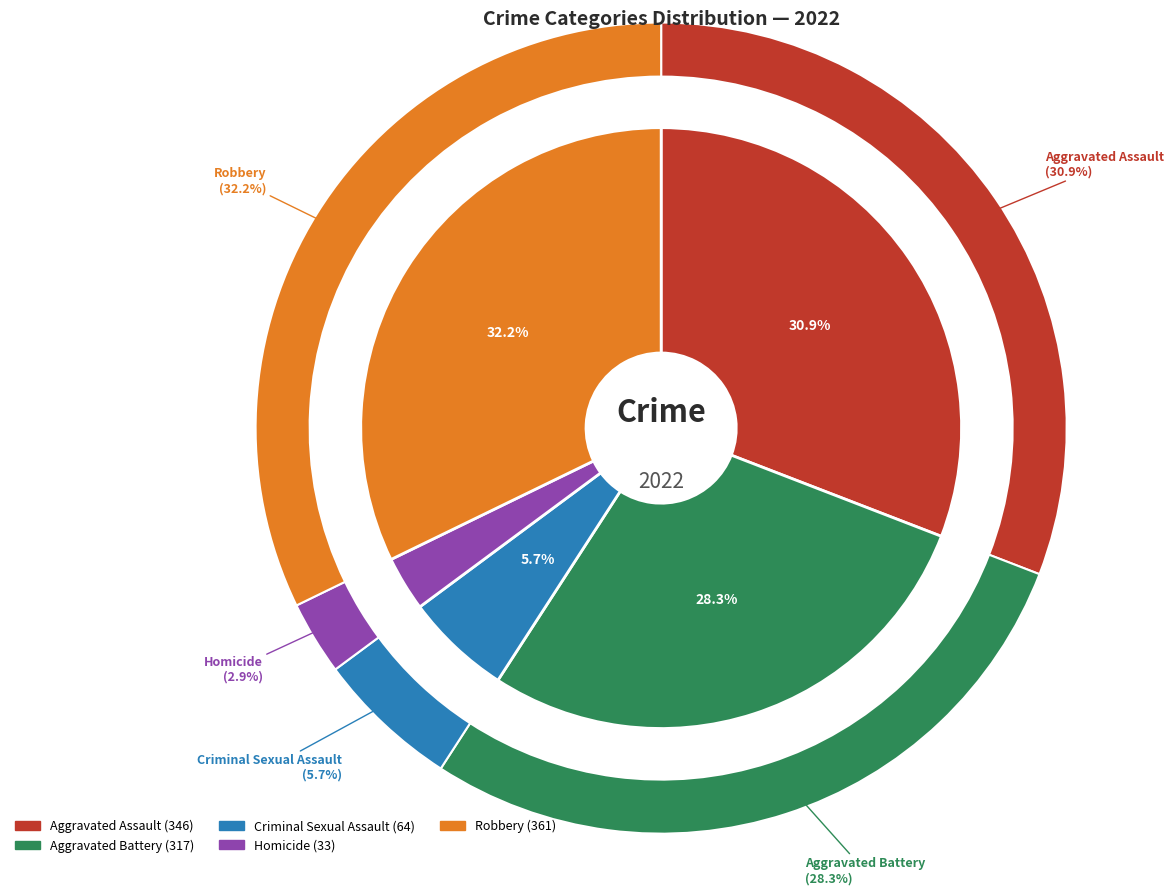

Is there a majority slice in this chart?

No